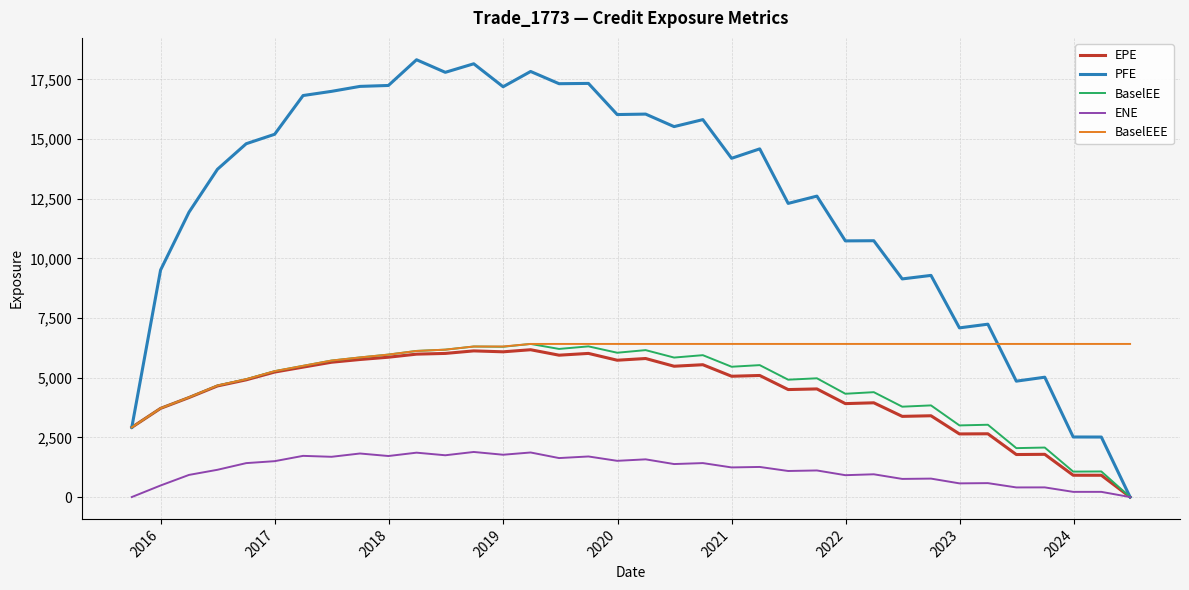

What is the highest value of the BaselEEE series?

6416.2